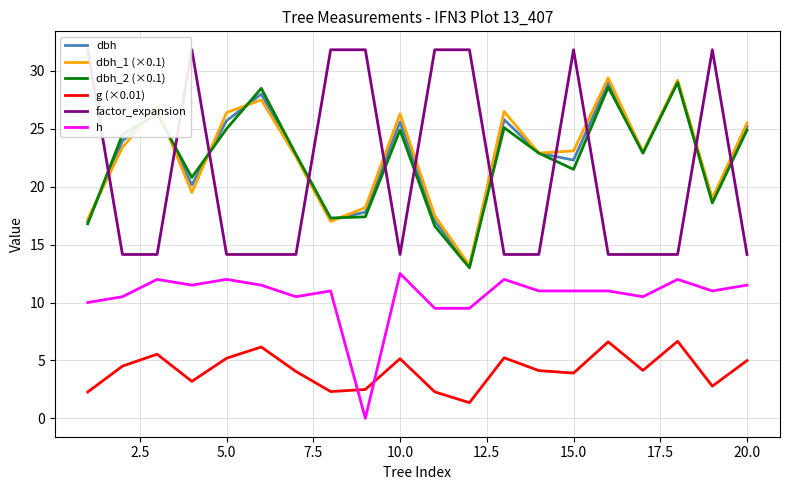

True or false: g (×0.01) and dbh_1 (×0.1) cross at least once.

False